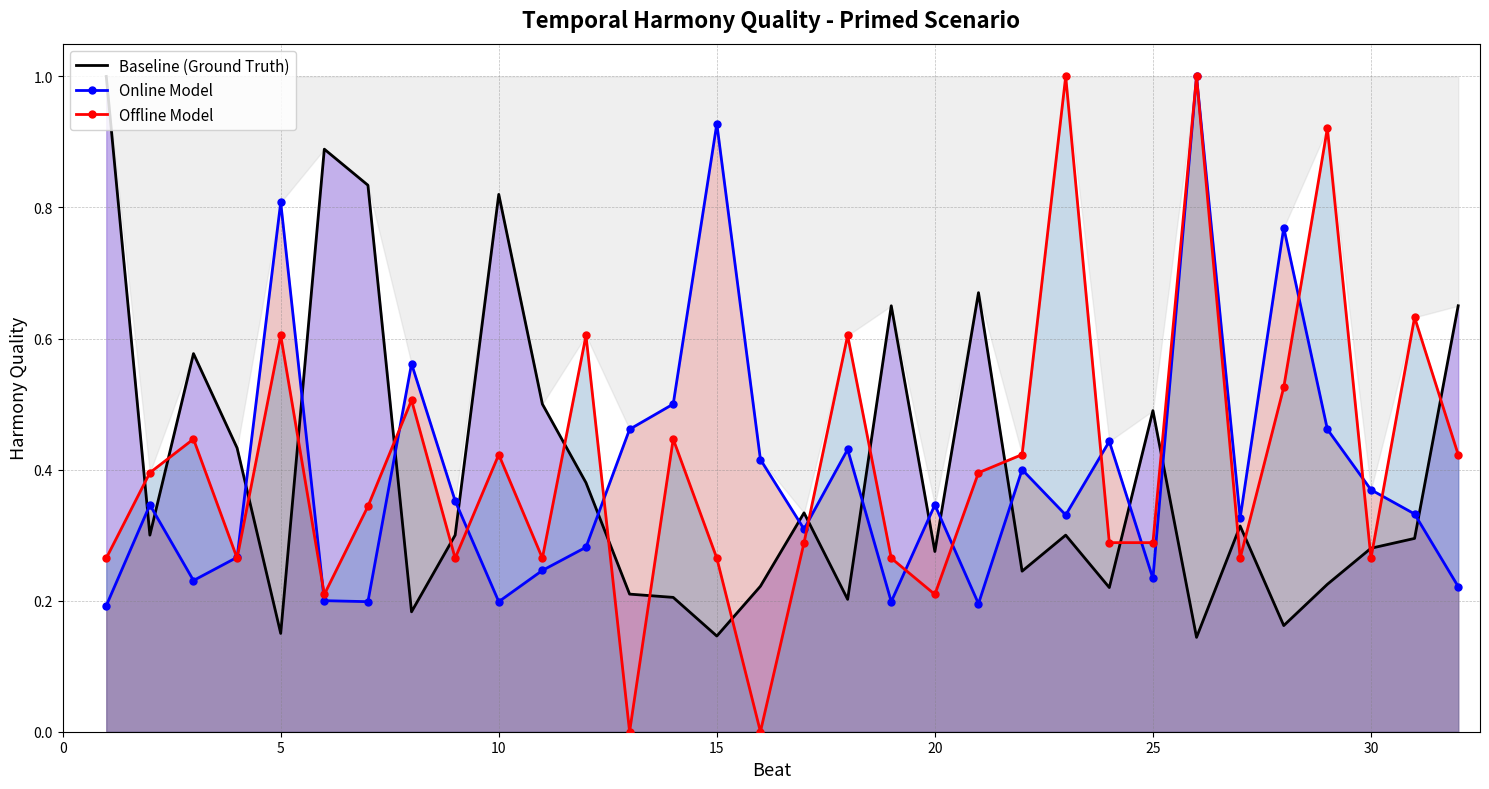

Is it true that Offline Model equals 0.4 at 10?

True